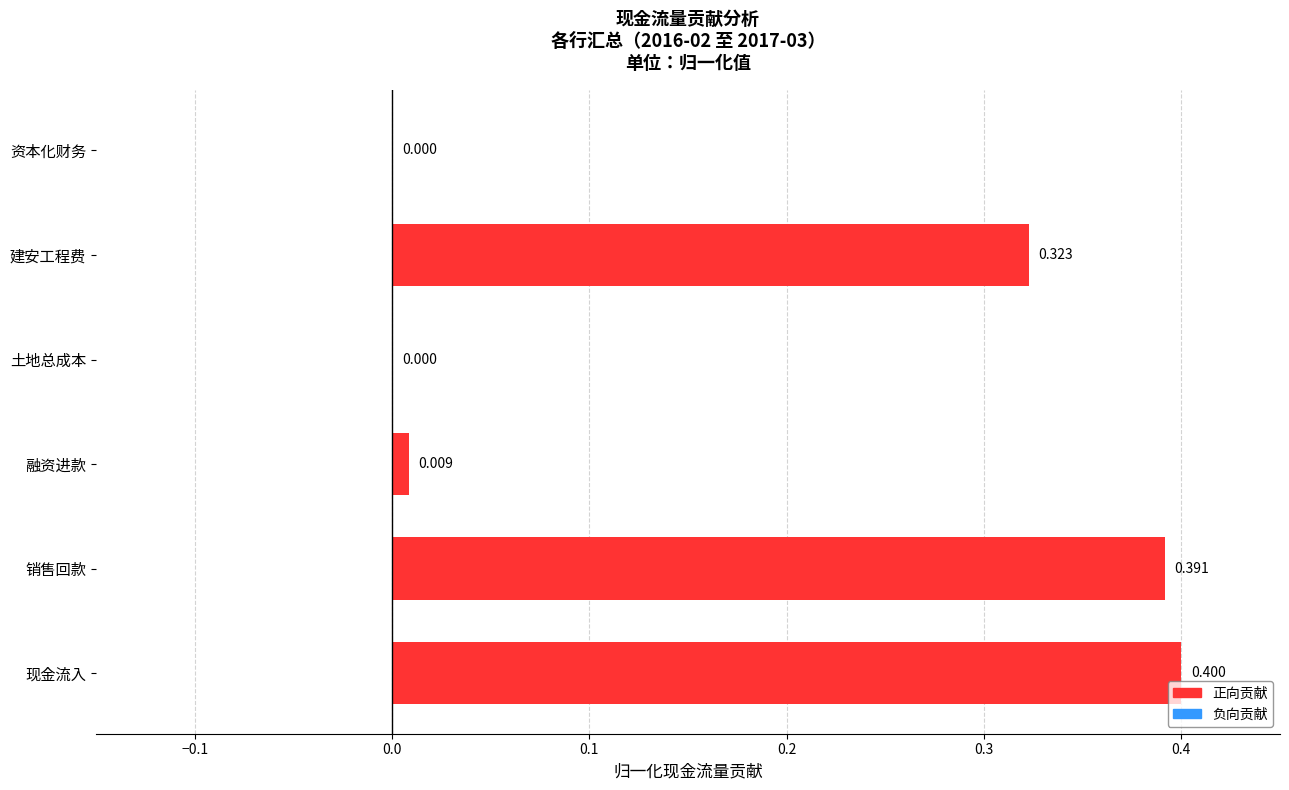

Which has a higher value, 现金流入 or 融资进款?

现金流入